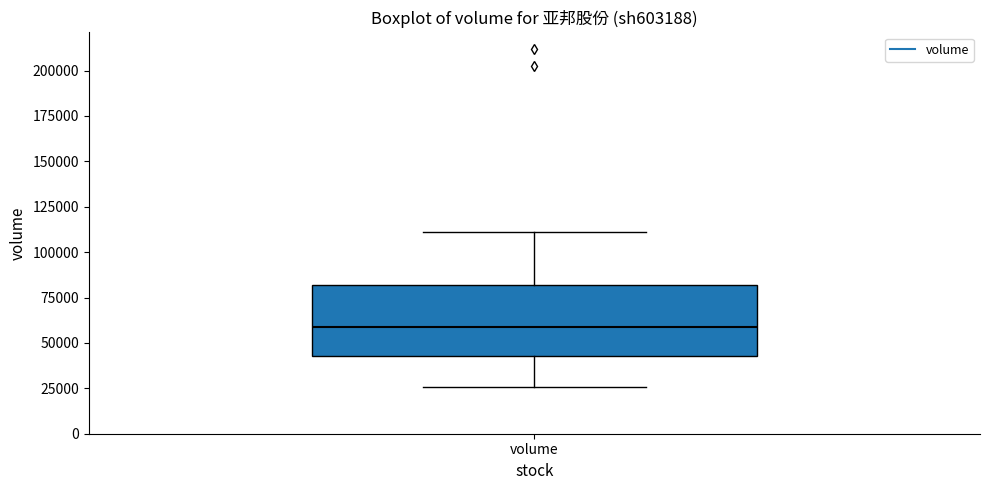

Where does the upper whisker of the box for volume end on the y-axis? The values are not printed on the chart, so give them approximately, as read against the axis.

110000